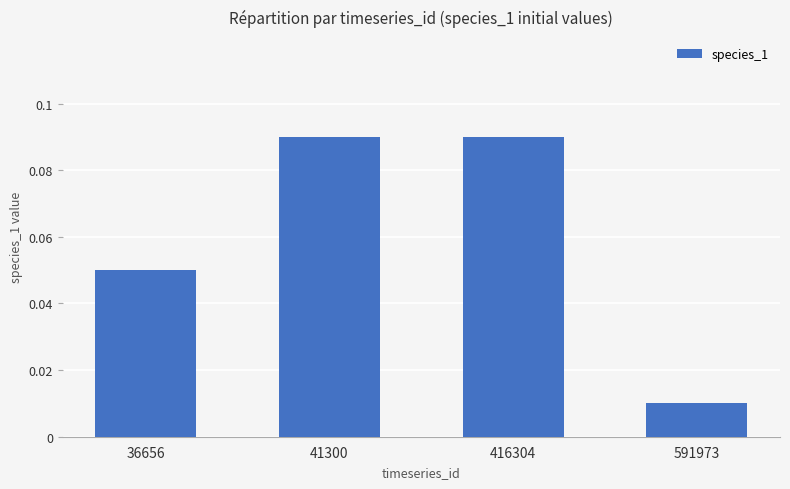

Which has a higher value, 36656 or 416304?

416304